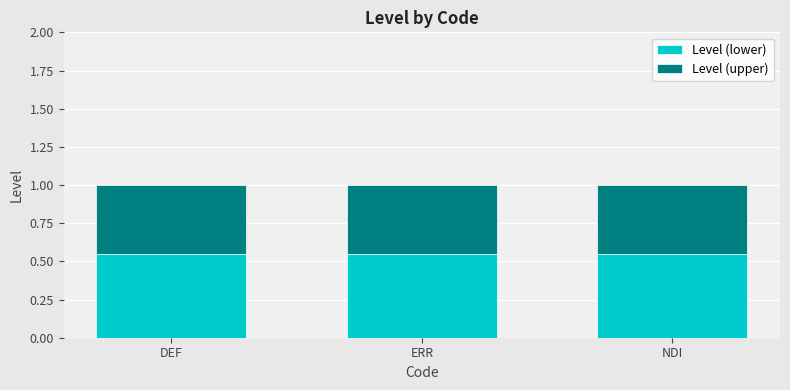

Is it true that Level (lower) equals 0.2 at DEF?

False